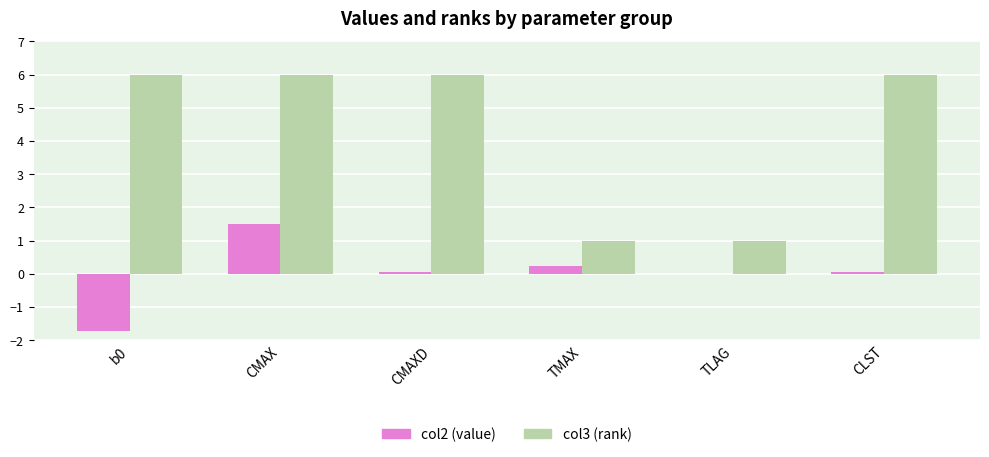

What is the sum of the col3 (rank) values at TLAG and TMAX?

2.0